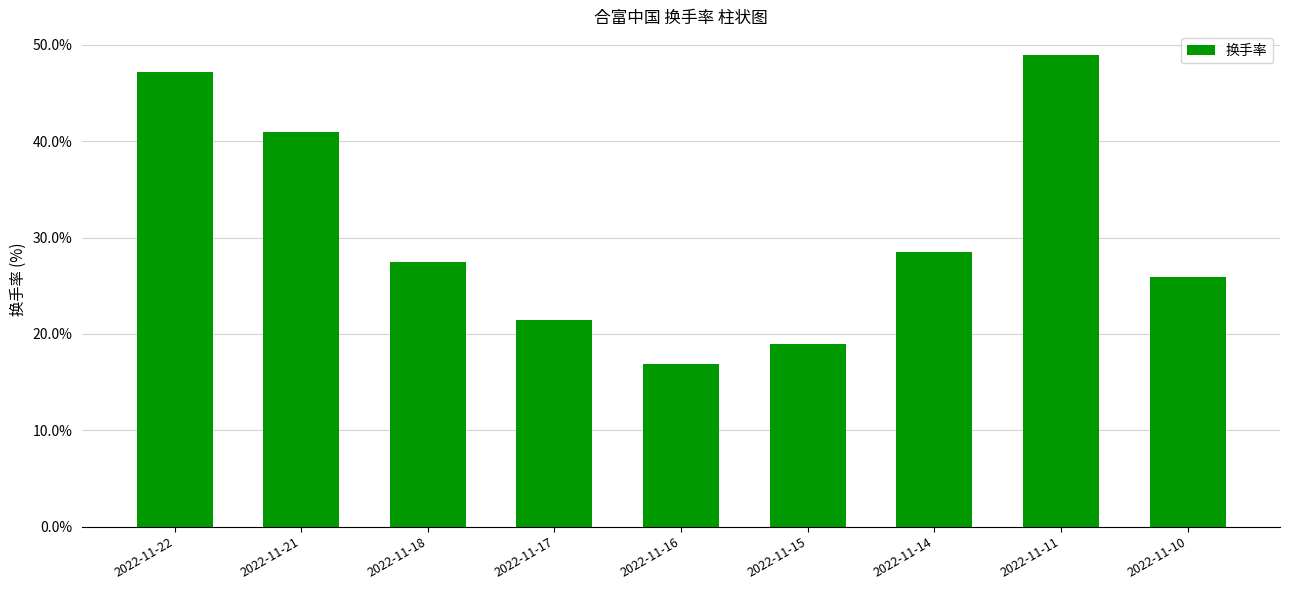

Where is the data nearest to the value 32?

2022-11-14